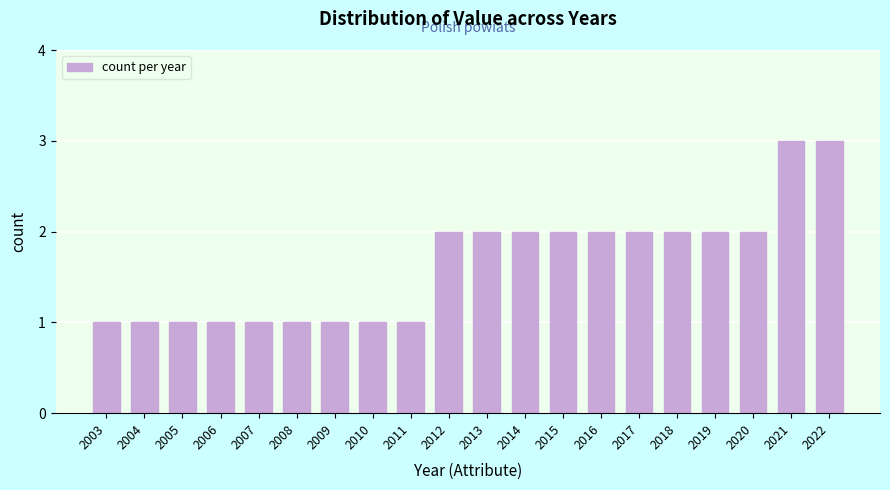

Reading left to right, list all the values displayed in this chart.

1	1	1	1	1	1	1	1	1	2	2	2	2	2	2	2	2	2	3	3